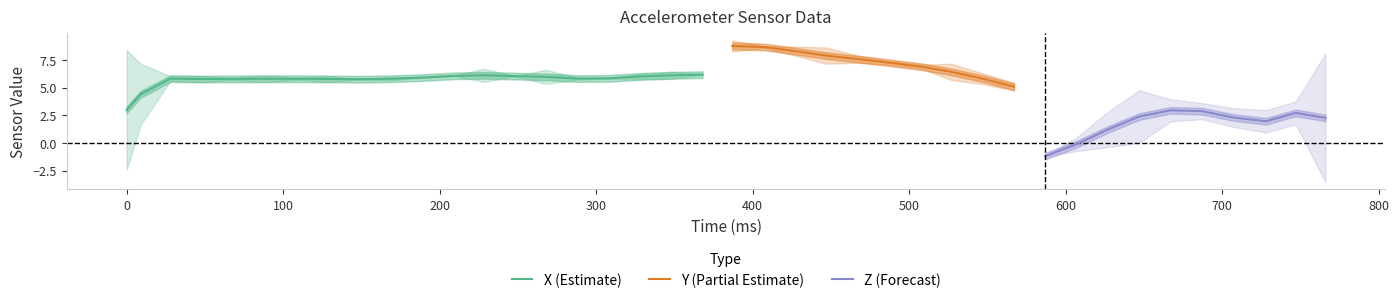

What is the lowest value of the X (Estimate) series?

3.0